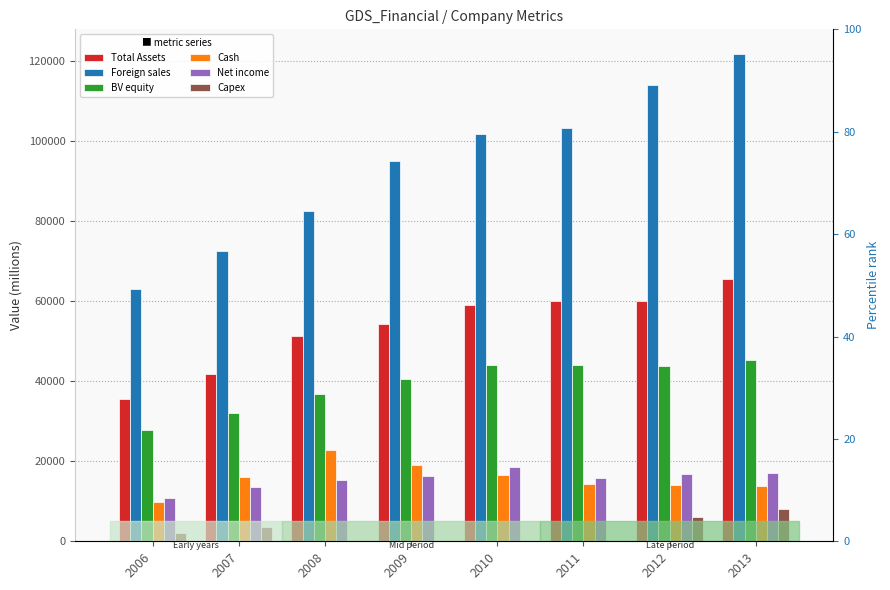

How many bars are there in each group?

6